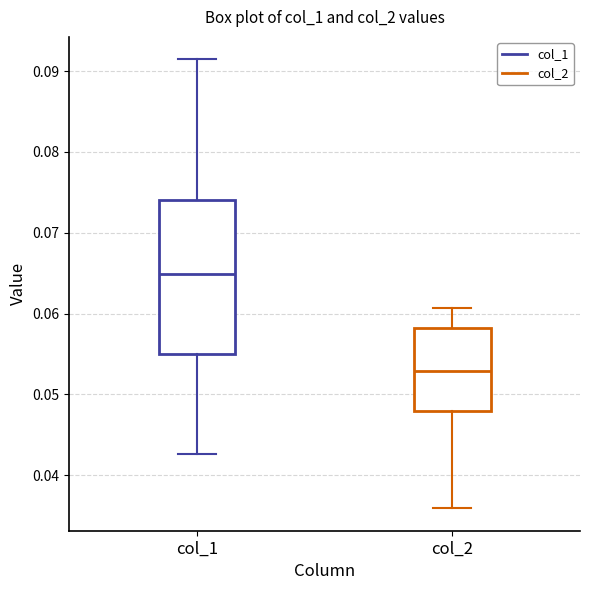

Which box's median line is the highest?

col_1